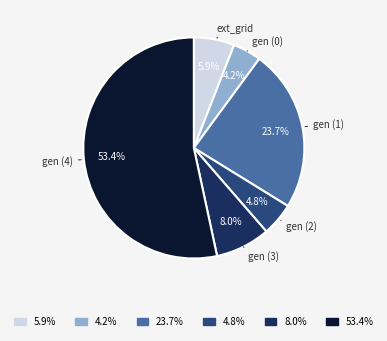

Is there a majority slice in this chart?

Yes